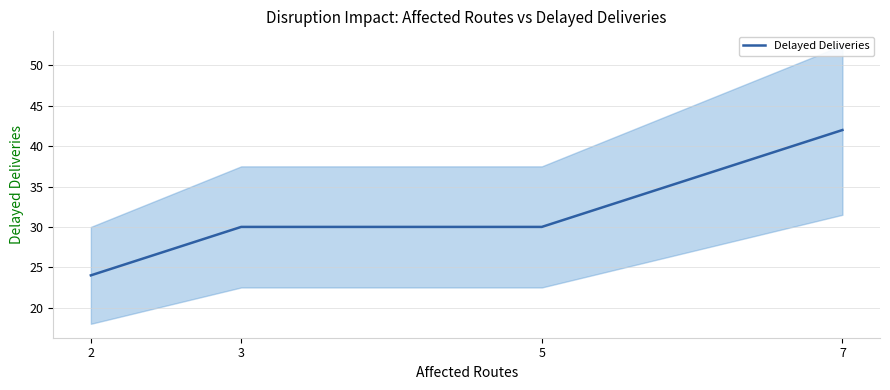

Is it true that the value at 7 is 42?

True